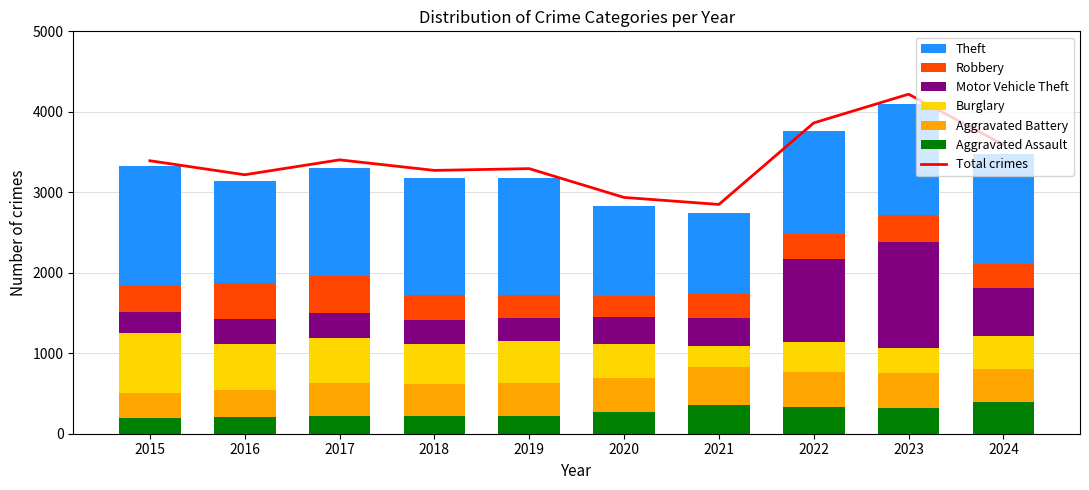

What is the difference between the maximum and second lowest values in the Theft series?

354